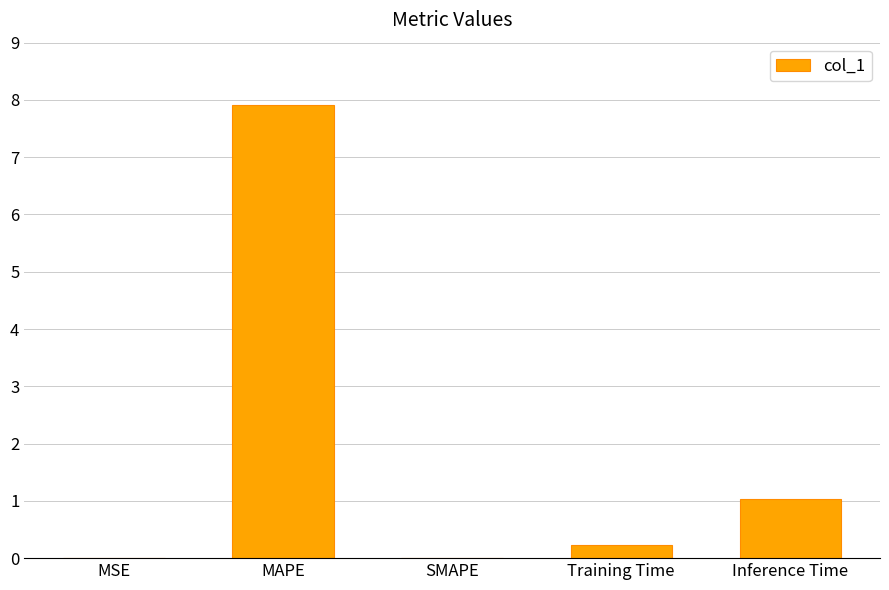

The value at Inference Time is 0.3. True or false?

False